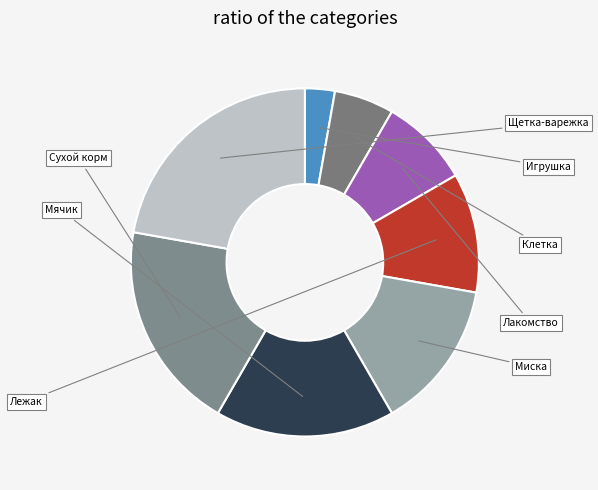

To the nearest percent, what is the average slice percentage?

12%